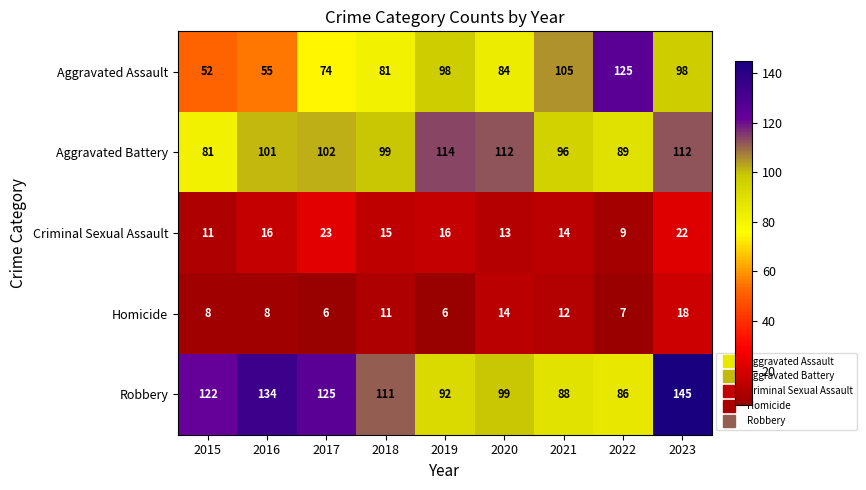

How many distinct data groups are displayed?

5